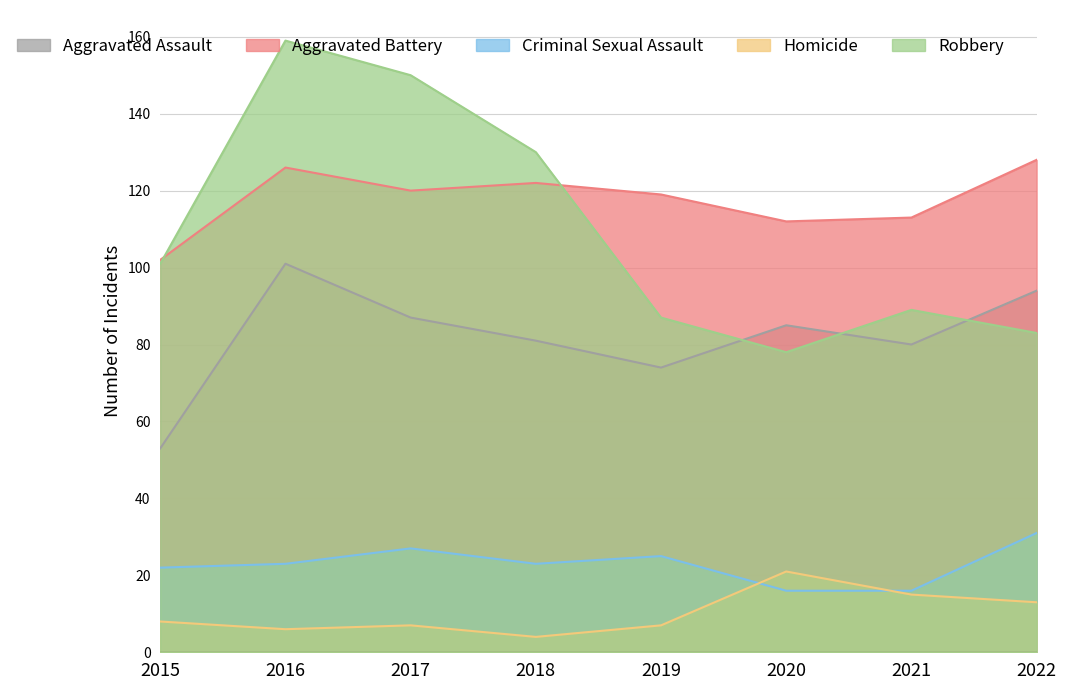

Reading left to right, list all the values displayed in this chart.

Aggravated Assault: 53	101	87	81	74	85	80	94
Aggravated Battery: 102	126	120	122	119	112	113	128
Criminal Sexual Assault: 22	23	27	23	25	16	16	31
Homicide: 8	6	7	4	7	21	15	13
Robbery: 101	159	150	130	87	78	89	83